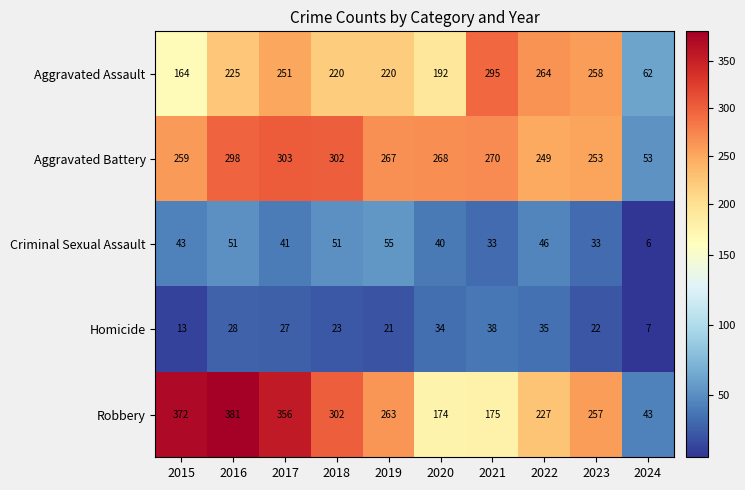

Where does the Robbery series first go above 263?

2015